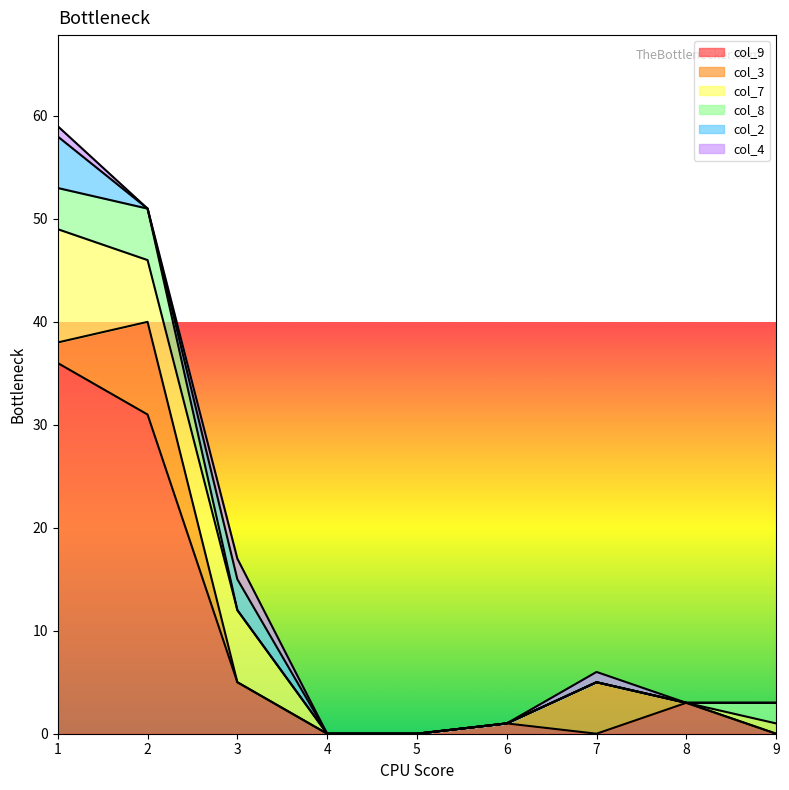

Count the number of data series in this chart.

6